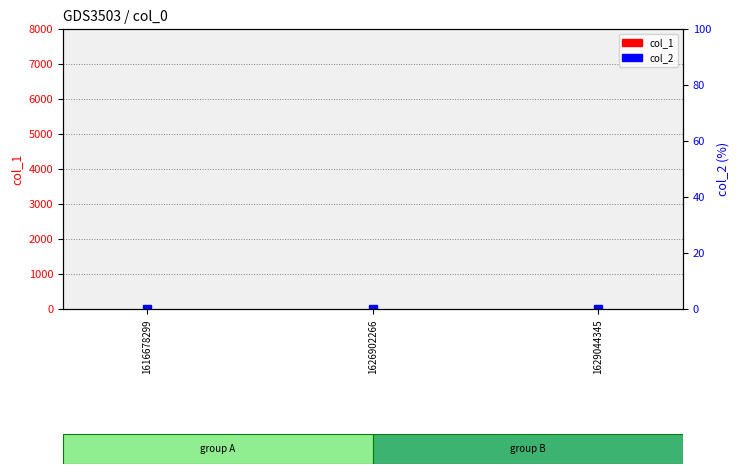

Which series changed the most between 1616678299 and 1629044345?

col_1